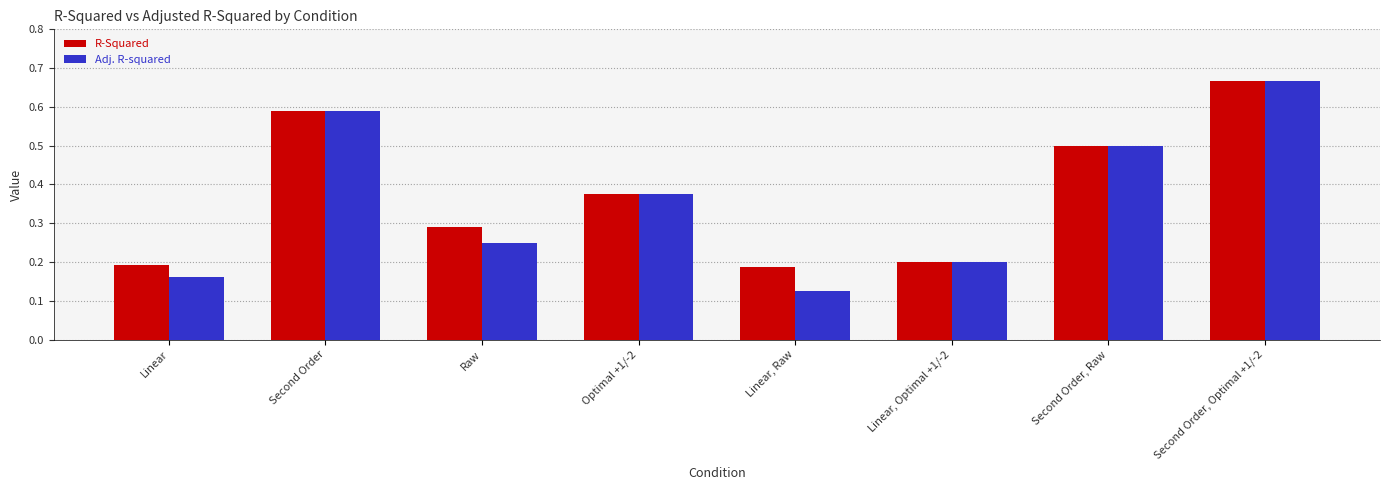

Which series has the largest range (max minus min)?

Adj. R-squared